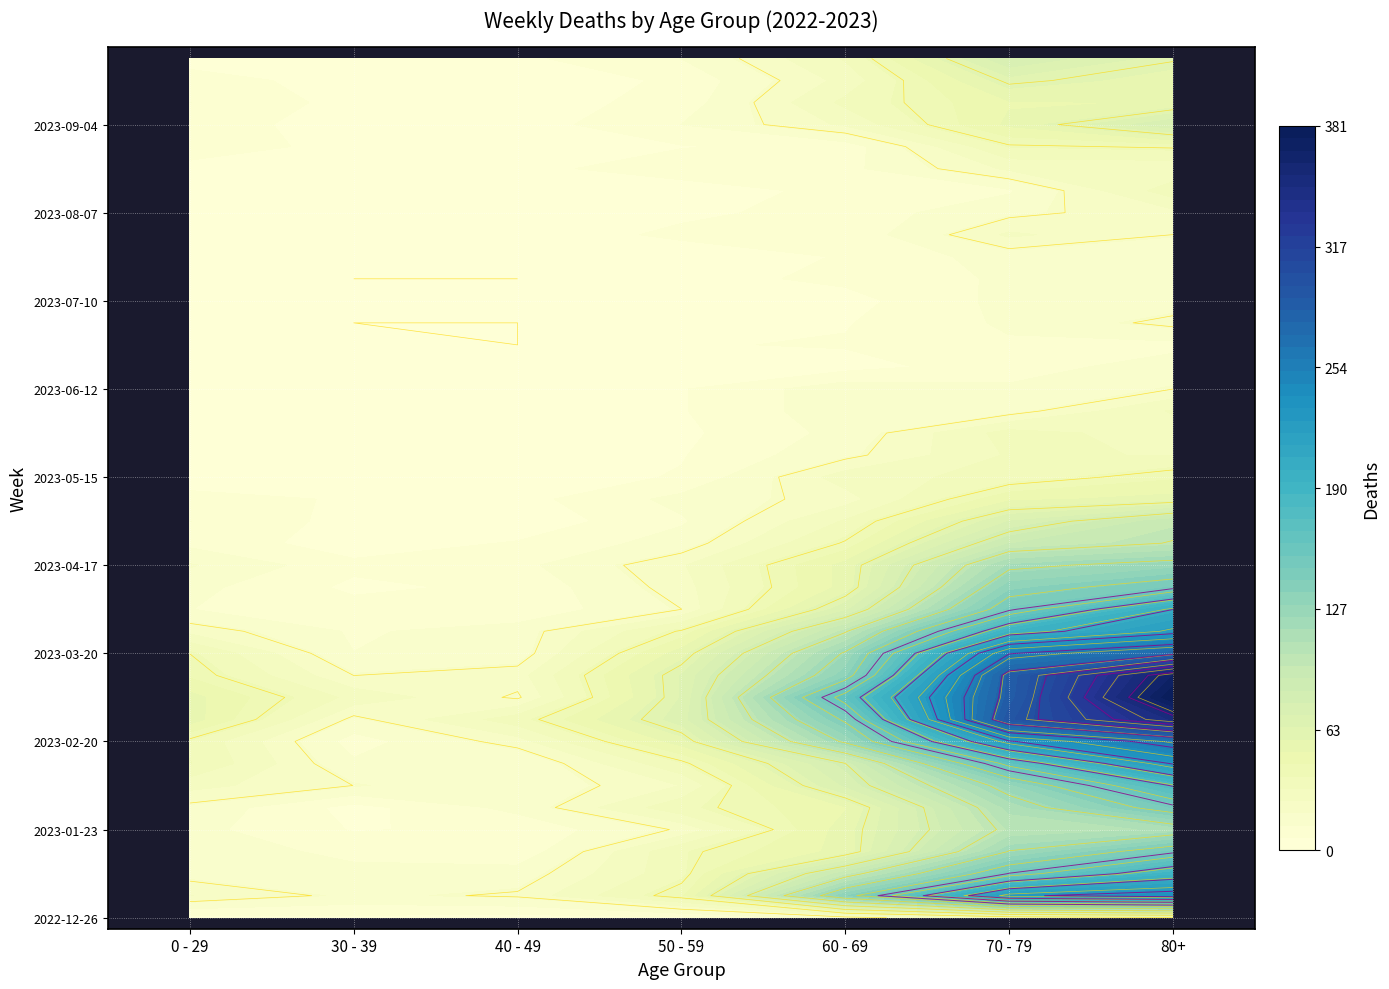

Which series has the widest spread of values?

2023-03-06